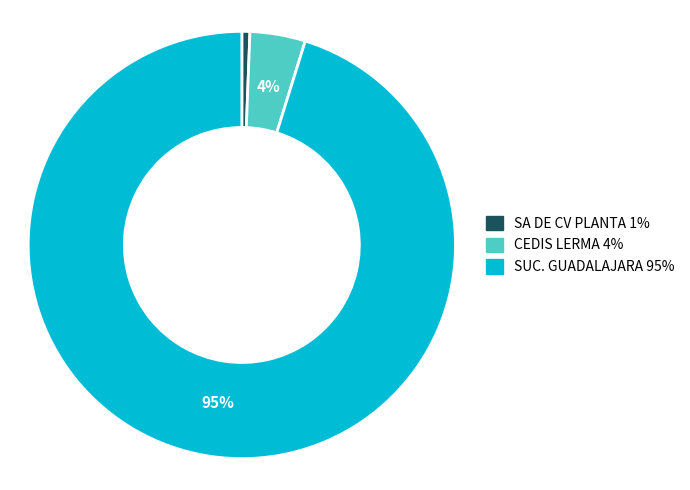

Is there a majority slice in this chart?

Yes